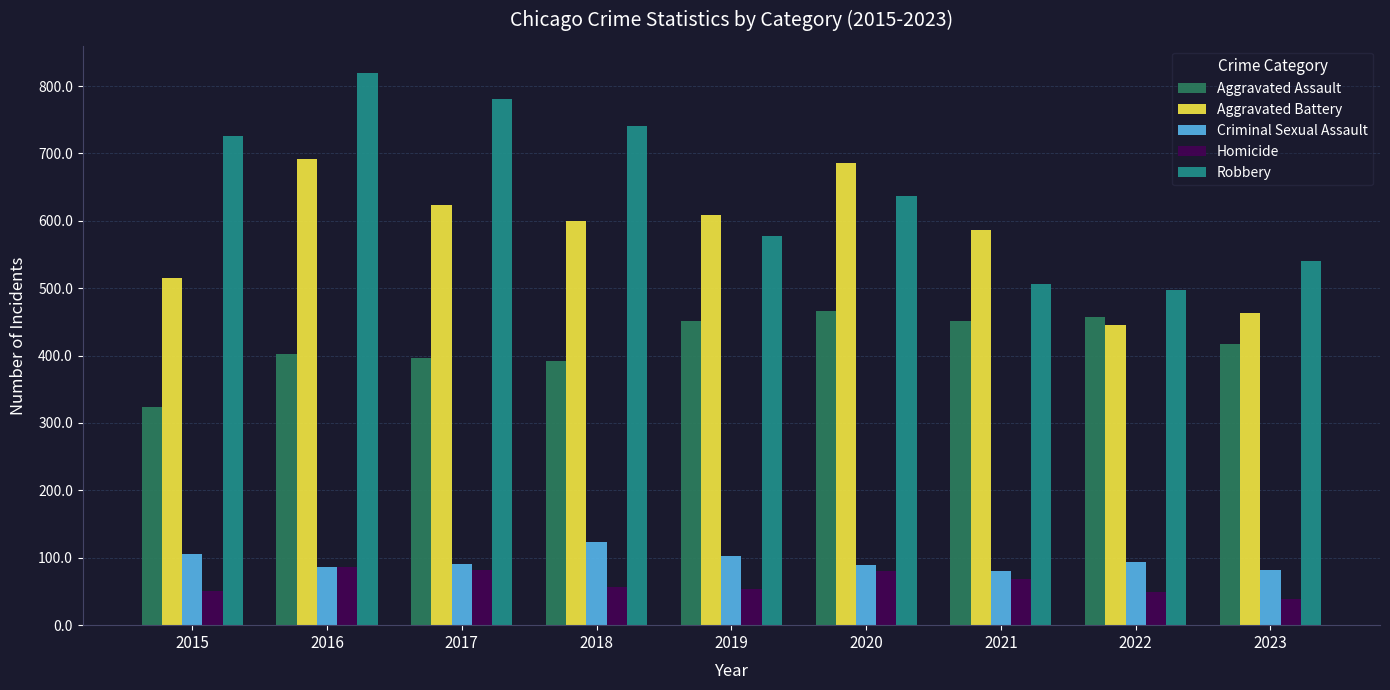

What is the approximate value of Aggravated Assault at 2023, to the nearest 5?

415